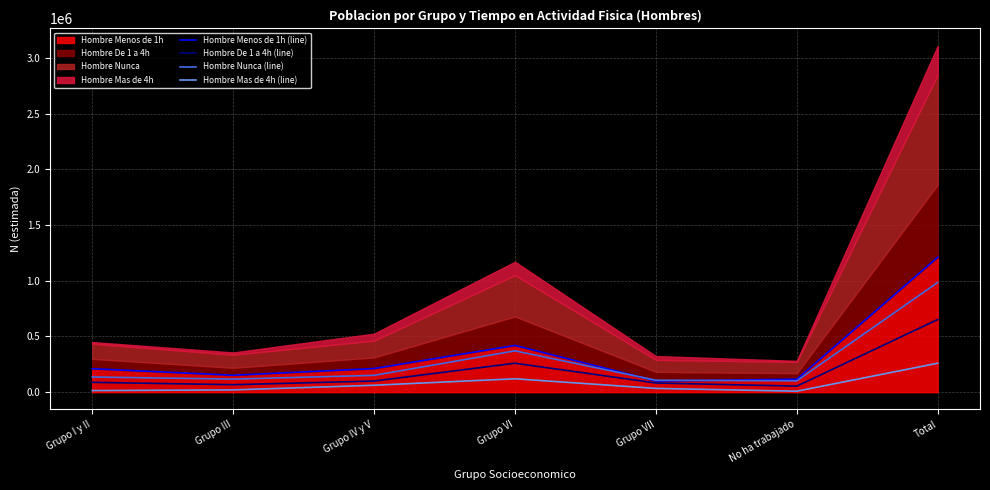

Reading left to right, list all the values displayed in this chart.

Hombre Menos de 1h (line): 210521	152009	211918	419694	100366	116231	1210739
Hombre De 1 a 4h (line): 88516	67028	100038	259784	82461	54127	651954
Hombre Nunca (line): 136242	117287	150984	370822	107376	102049	984762
Hombre Mas de 4h (line): 14589	20254	62166	120225	33853	8819	259906